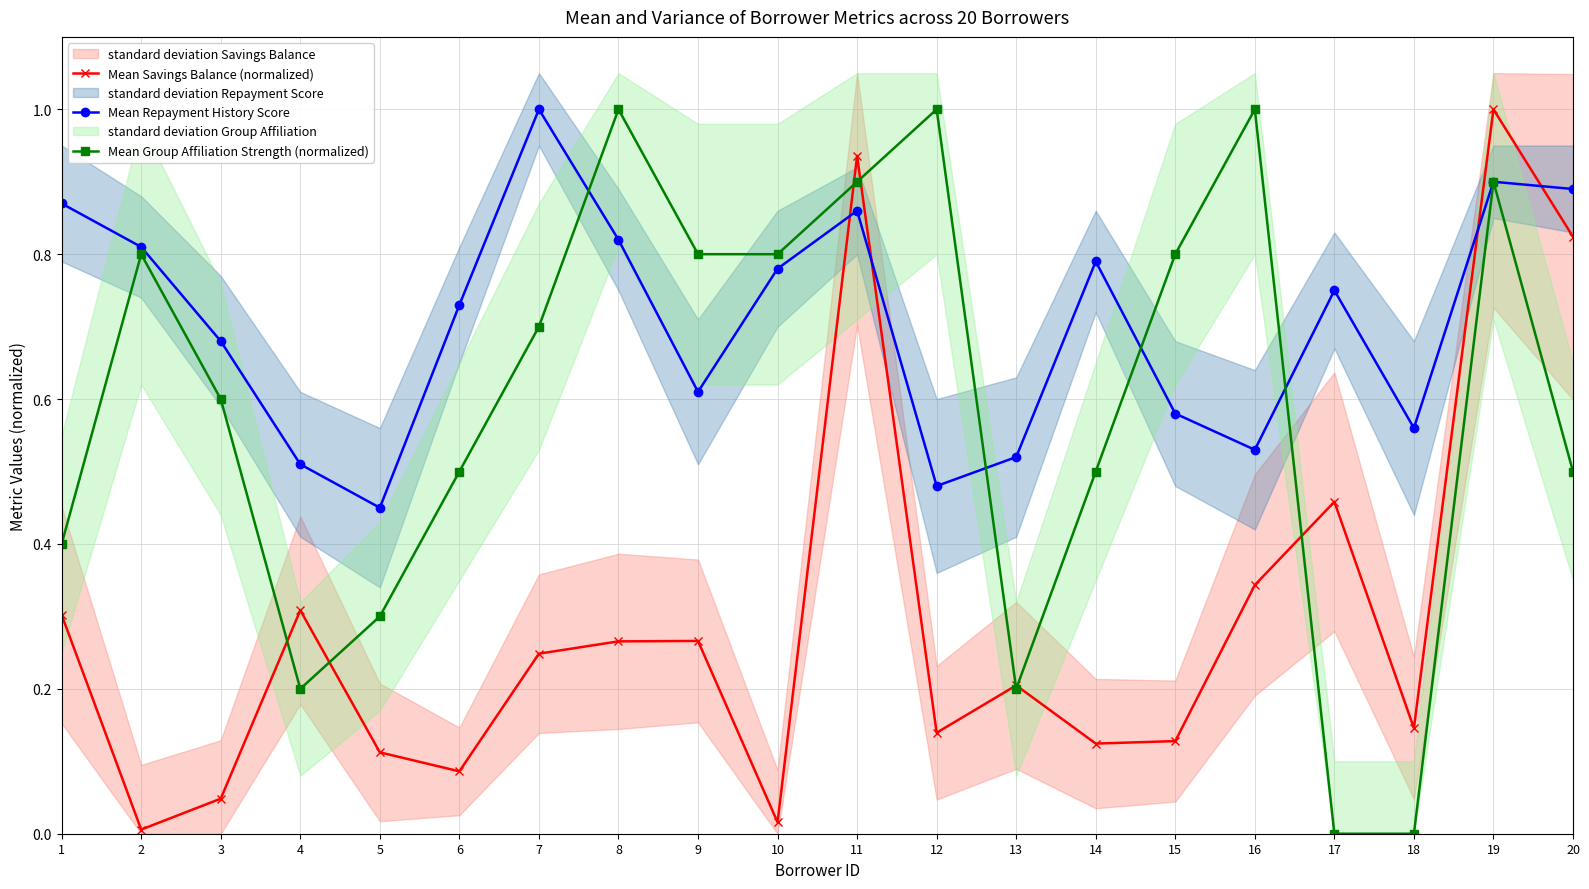

What is the value of the Mean Group Affiliation Strength (normalized) point at the 14th from the left?

0.5